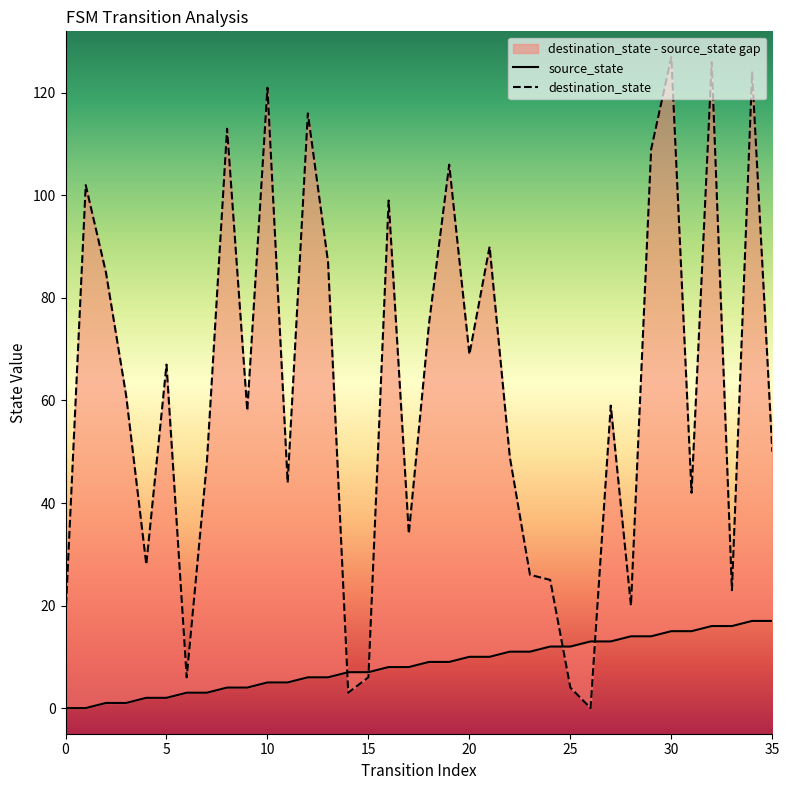

True or false: source_state has more than 2 points higher than both neighbors.

False